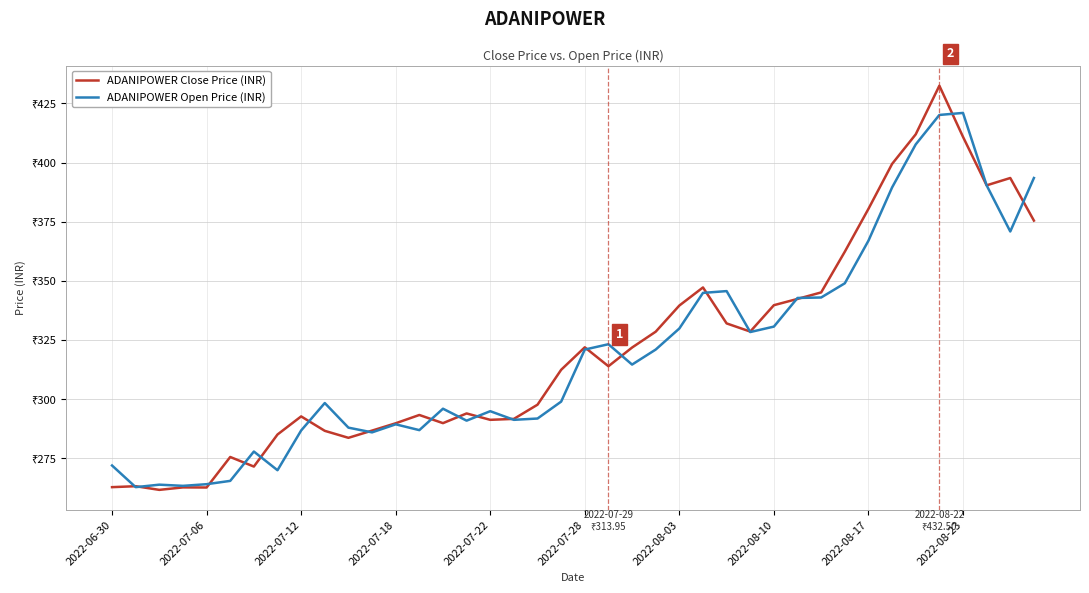

What is the highest value of the ADANIPOWER Open Price (INR) series?

421.0